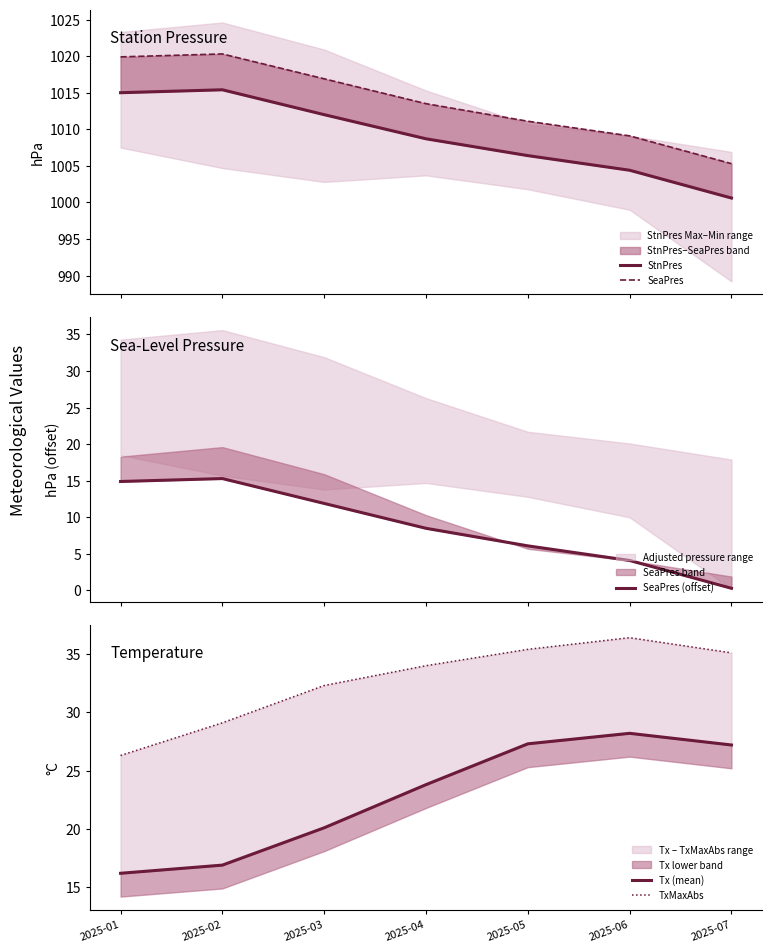

Rank the categories by TxMaxAbs value from highest to lowest.

2025-06, 2025-05, 2025-07, 2025-04, 2025-03, 2025-02, 2025-01